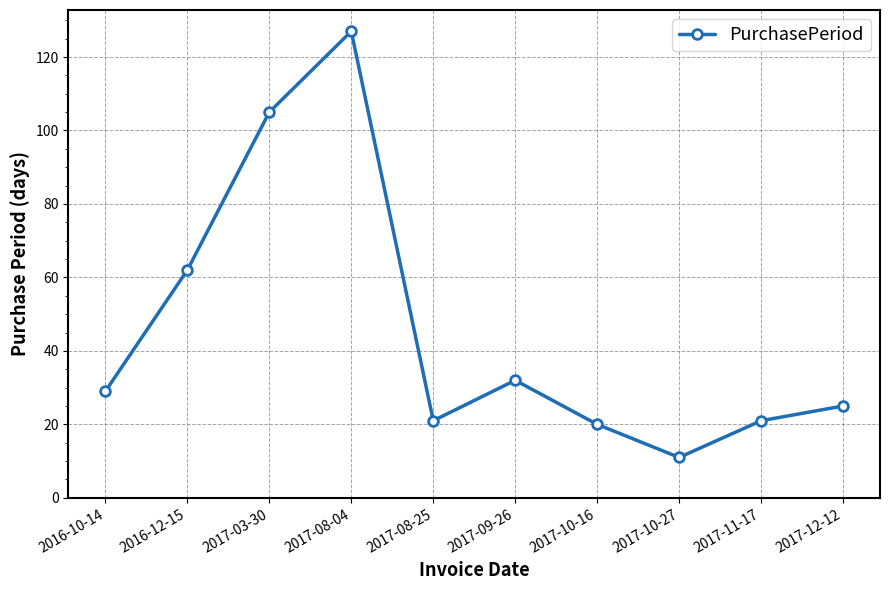

What position from the left is 2017-09-26?

6